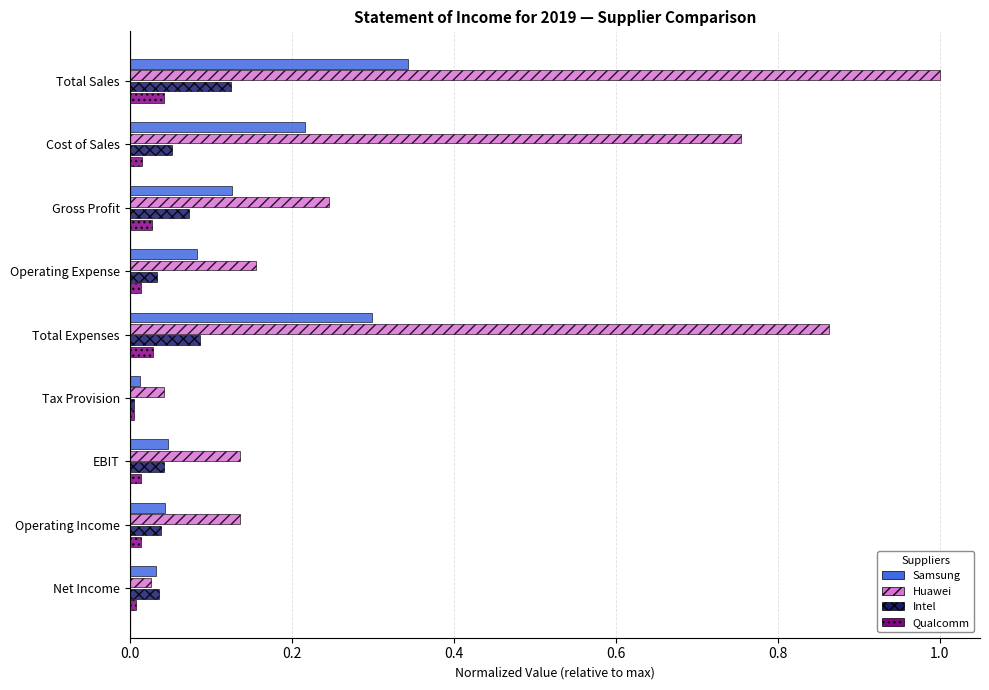

Which series changed the most between Total Expenses and Operating Income?

Huawei